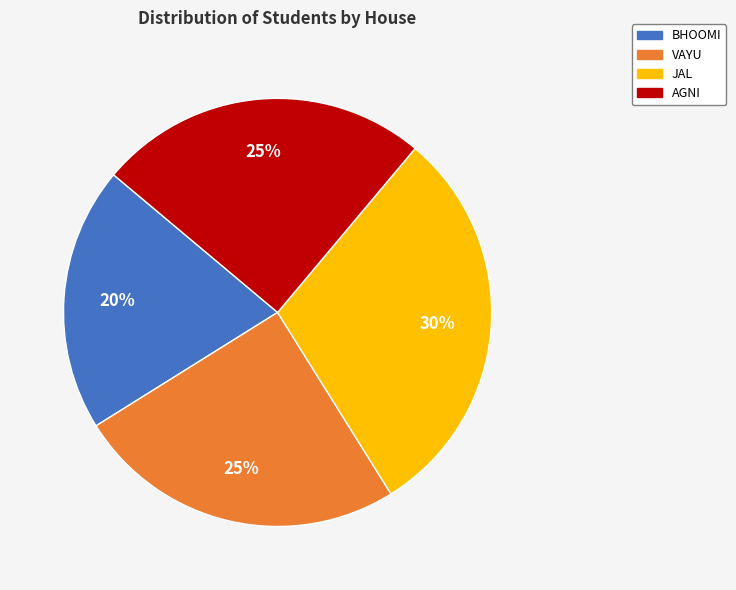

Does BHOOMI account for over 50% of the chart?

No